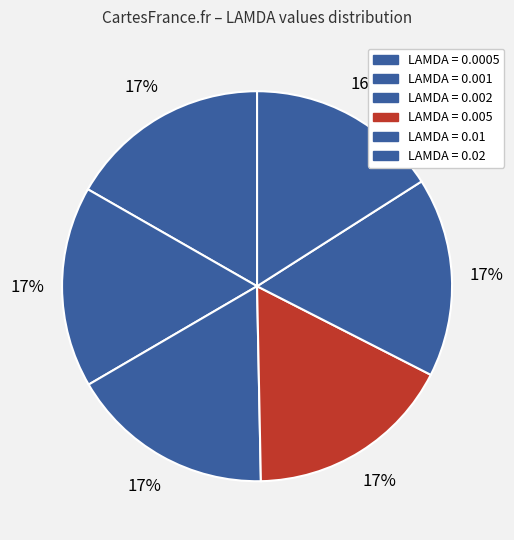

Which category has the smallest portion of the pie?

0.02